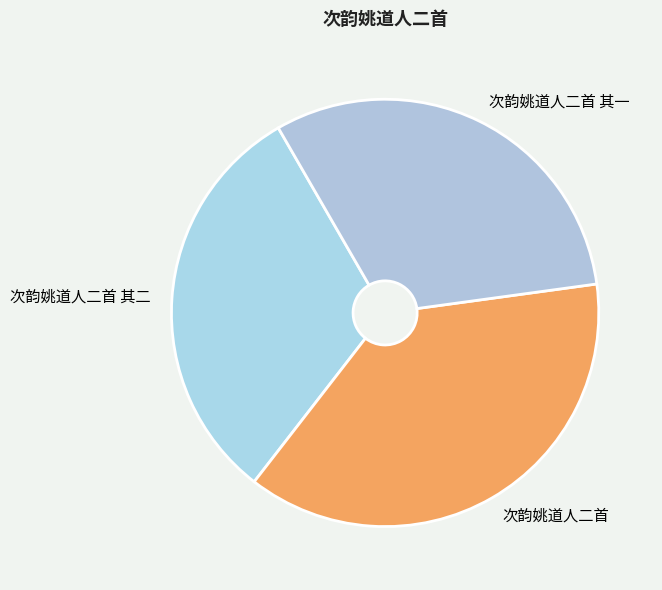

What is the largest slice in the pie chart?

次韵姚道人二首